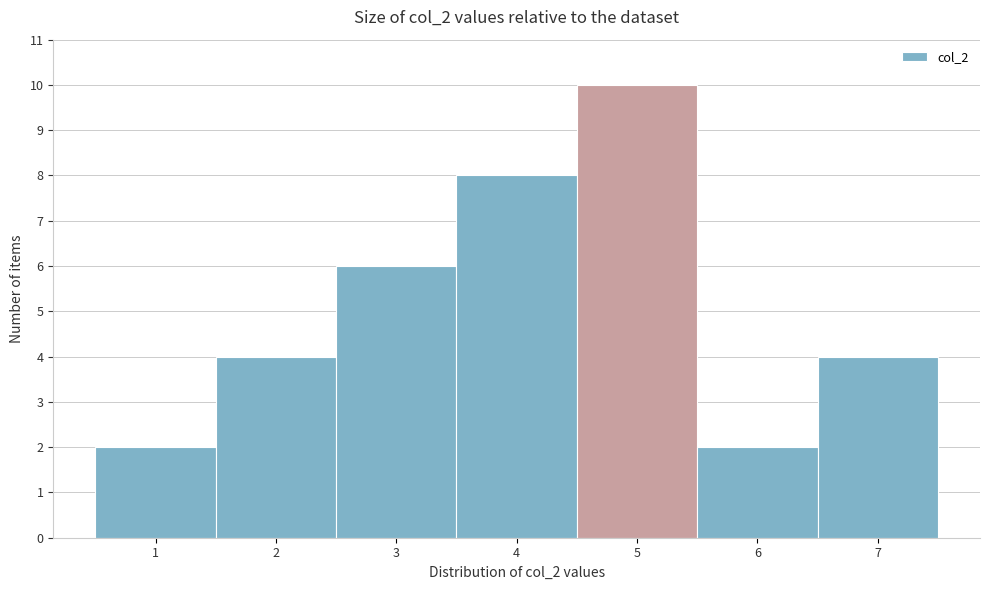

Reading left to right, list every bar in this chart as the range it spans on the x-axis followed by its height. The values are not printed on the chart, so give them approximately, as read against the axis.

0.5 to 1.5: 2
1.5 to 2.5: 4
2.5 to 3.5: 6
3.5 to 4.5: 8
4.5 to 5.5: 10
5.5 to 6.5: 2
6.5 to 7.5: 4